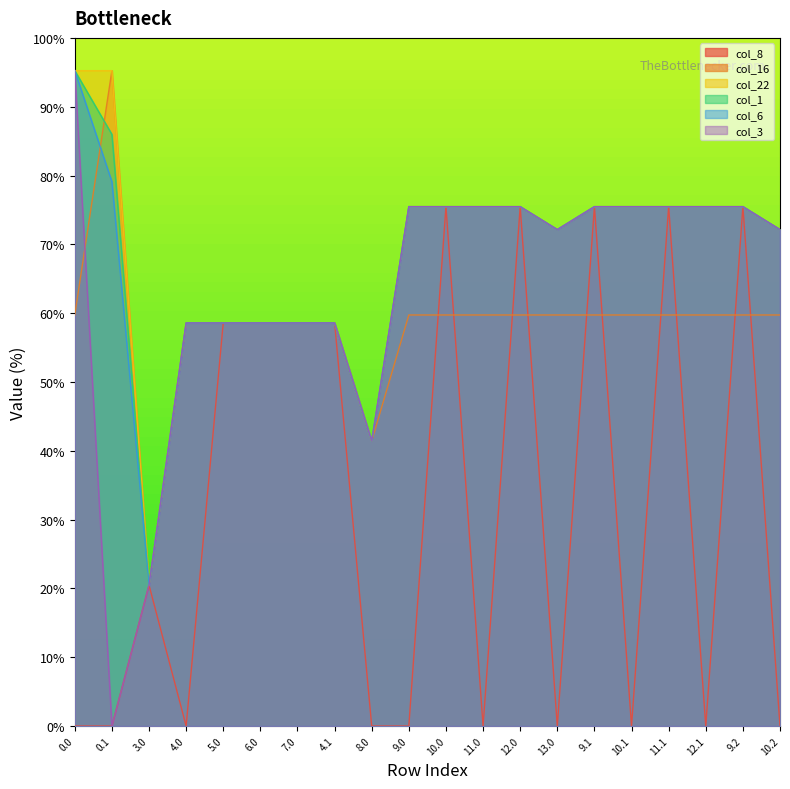

Where is the first local maximum for col_8?

3.0